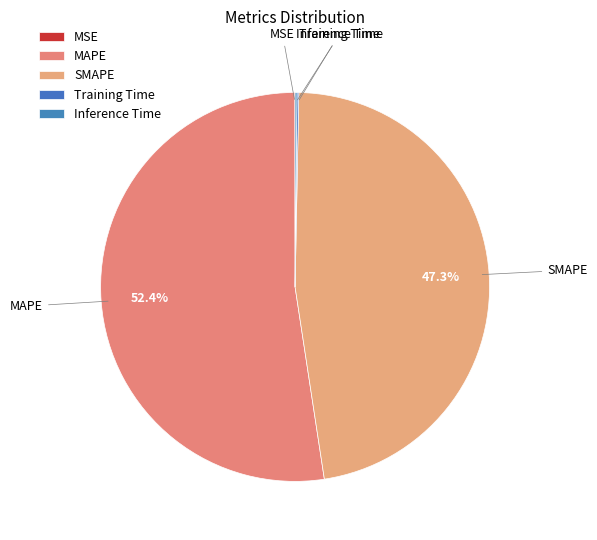

To the nearest percent, what is the difference between the largest and smallest slice percentages?

52%